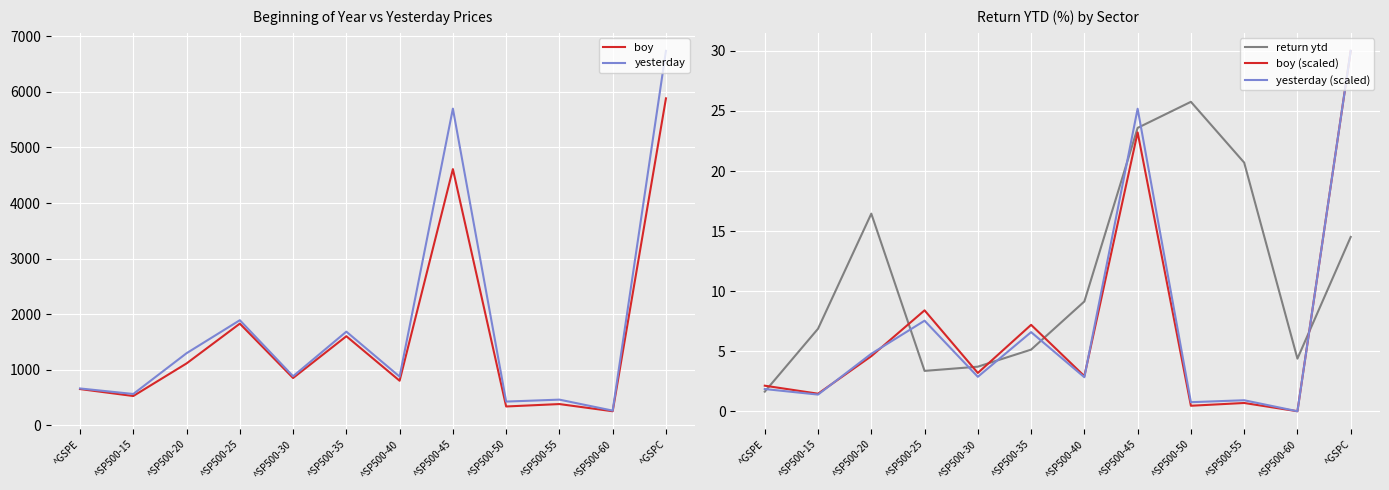

Rank the series by their maximum value, from lowest to highest.

return ytd, boy (scaled), yesterday (scaled), boy, yesterday